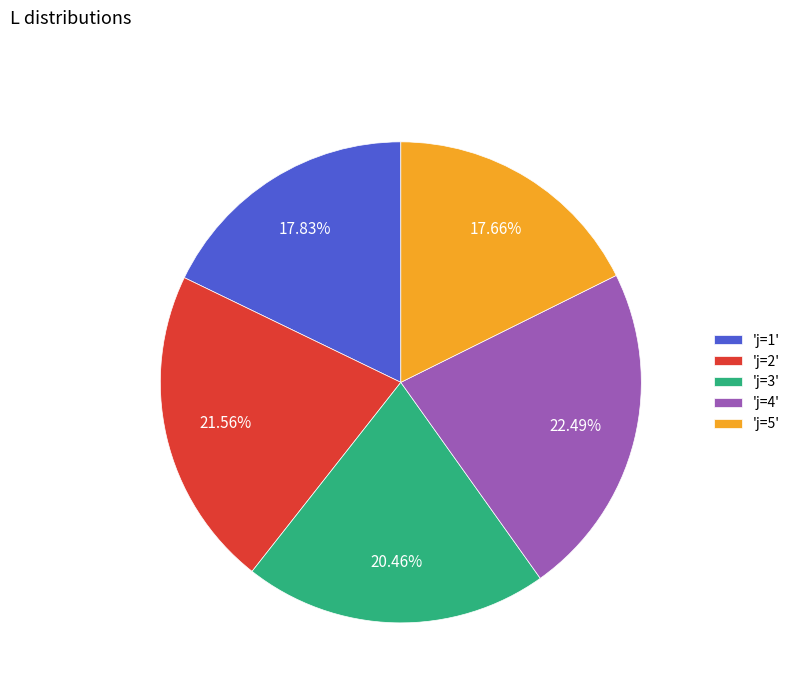

Is the sum of 'j=4' and 'j=5' greater than half?

No